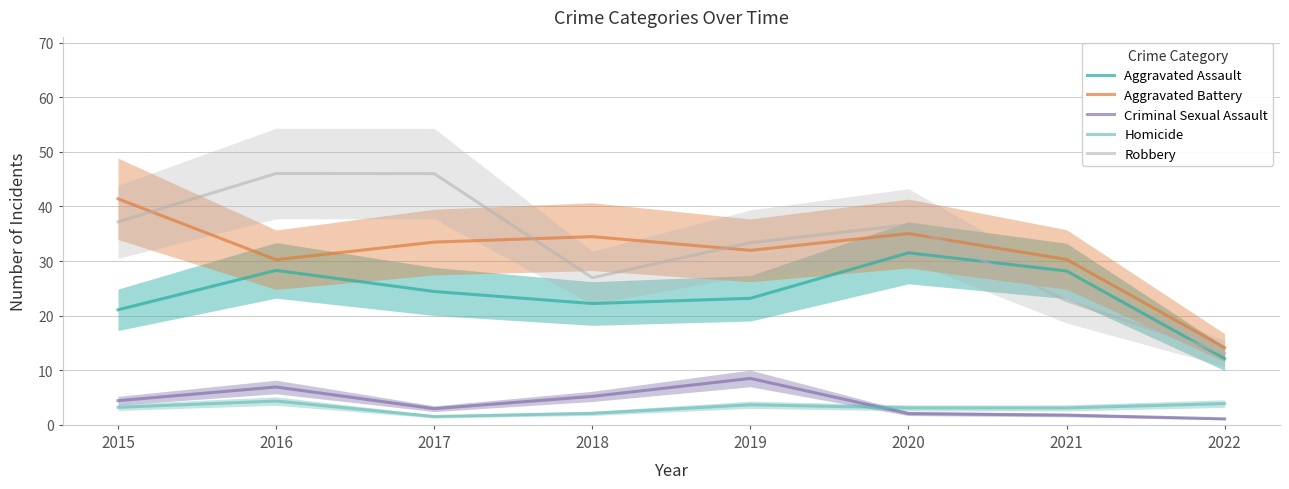

What are all the series names shown in the legend?

Aggravated Assault, Aggravated Battery, Criminal Sexual Assault, Homicide, Robbery